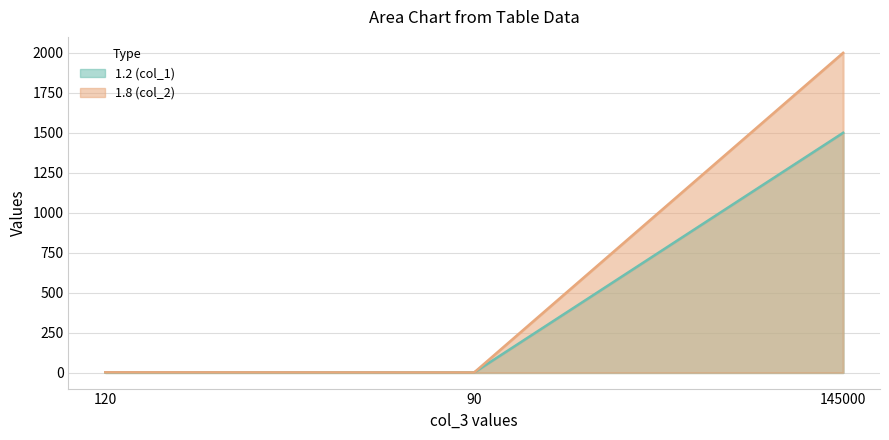

Which series has the largest total across all categories?

1.8 (col_2)